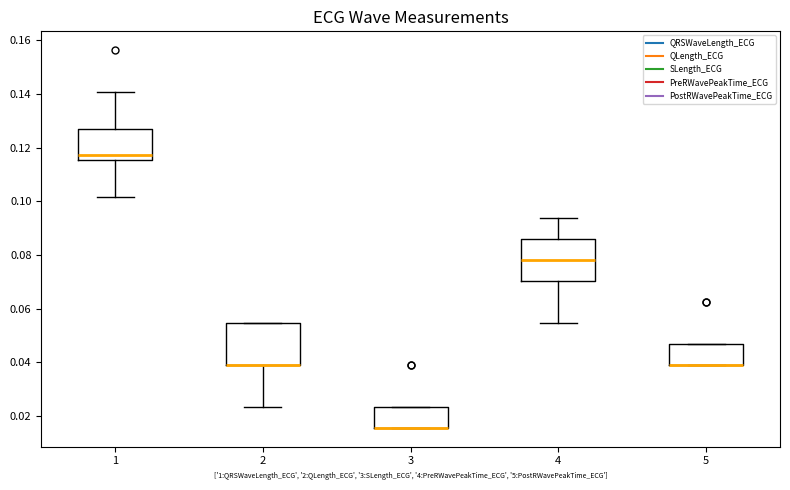

Where is the lower edge of the box at x = 3 on the y-axis? The values are not printed on the chart, so give them approximately, as read against the axis.

0.016